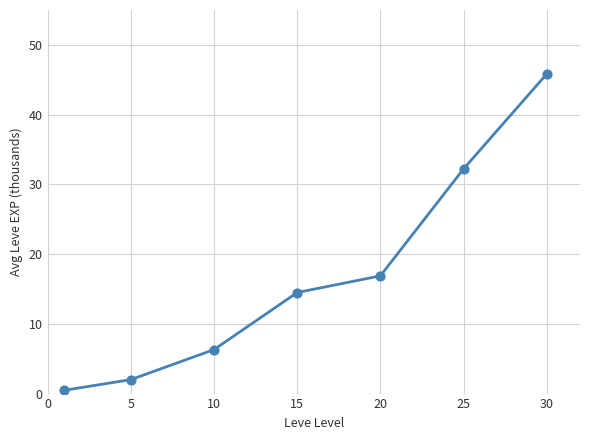

What is the maximum value shown in the chart?

45.8